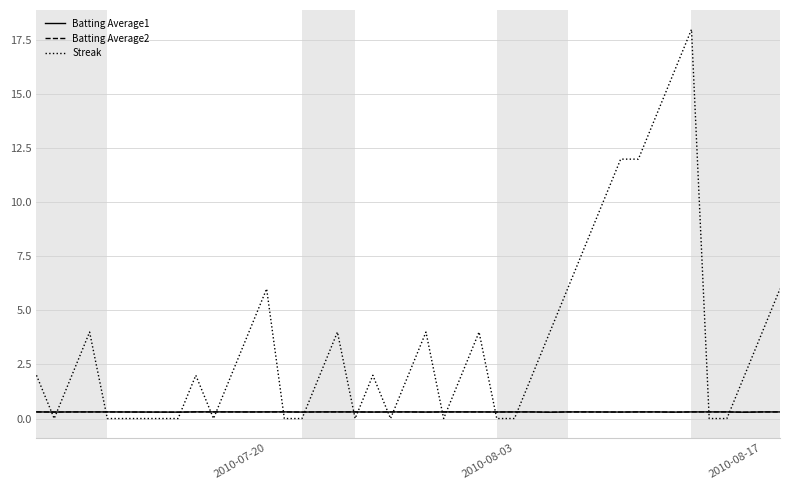

Which series has the largest range (max minus min)?

Streak